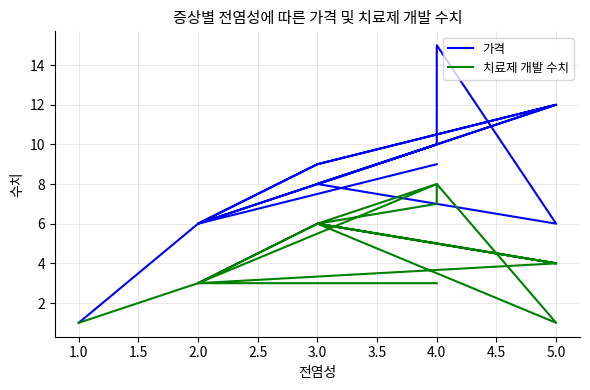

The value of 가격 at 4.0 is 10. True or false?

True